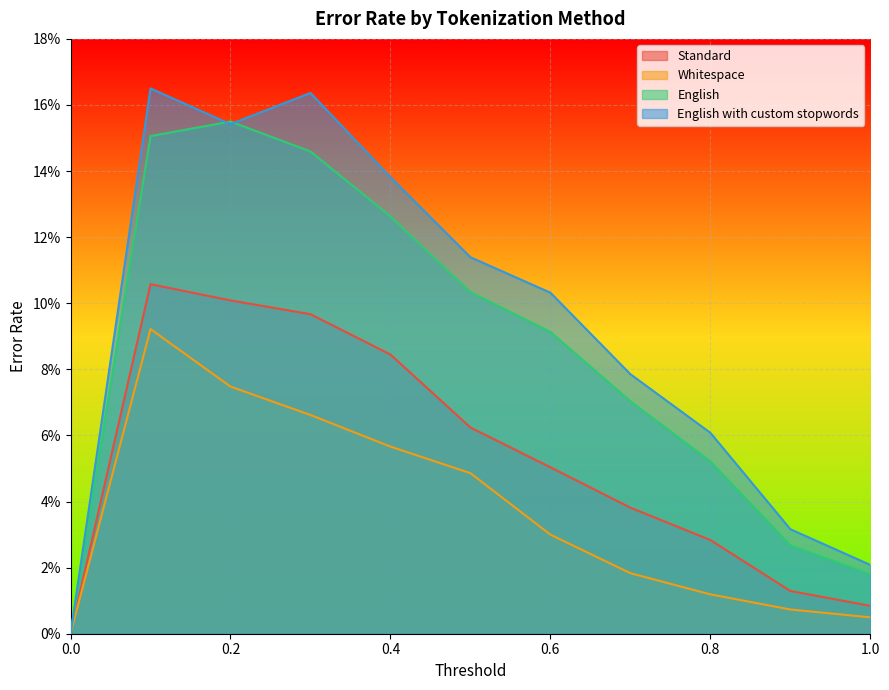

Rank the series by their maximum value, from highest to lowest.

English with custom stopwords, English, Standard, Whitespace